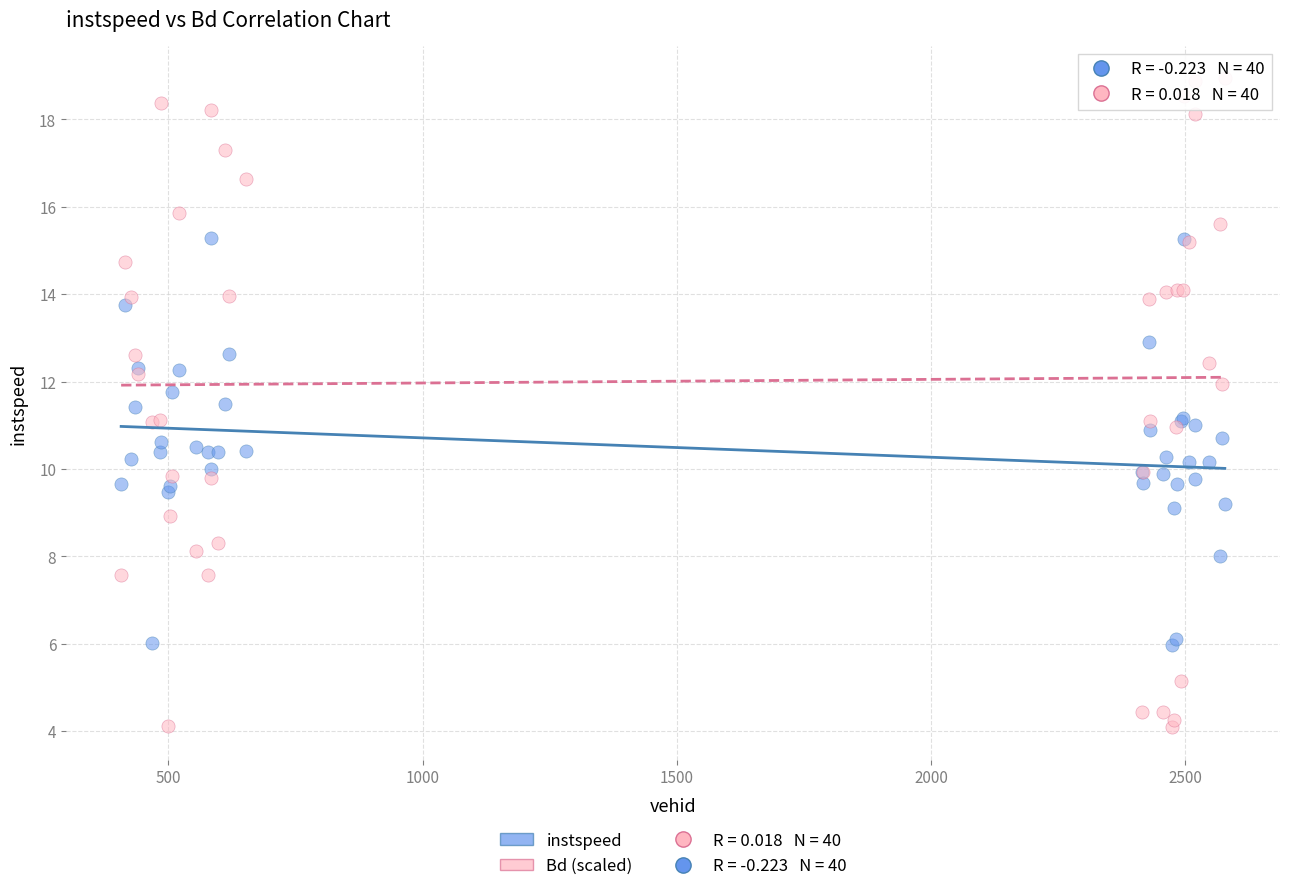

Which series reaches the maximum Y coordinate?

Bd (scaled)